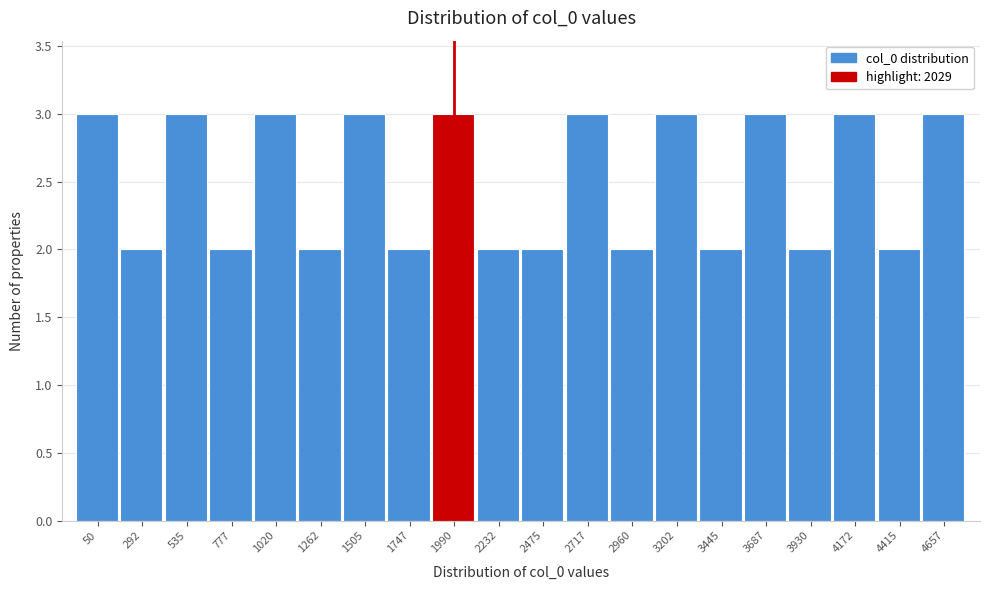

Reading left to right, transcribe all the data shown in this chart.

50=3	292=2	535=3	777=2	1020=3	1262=2	1505=3	1747=2	1990=3	2232=2	2475=2	2717=3	2960=2	3202=3	3445=2	3687=3	3930=2	4172=3	4415=2	4657=3